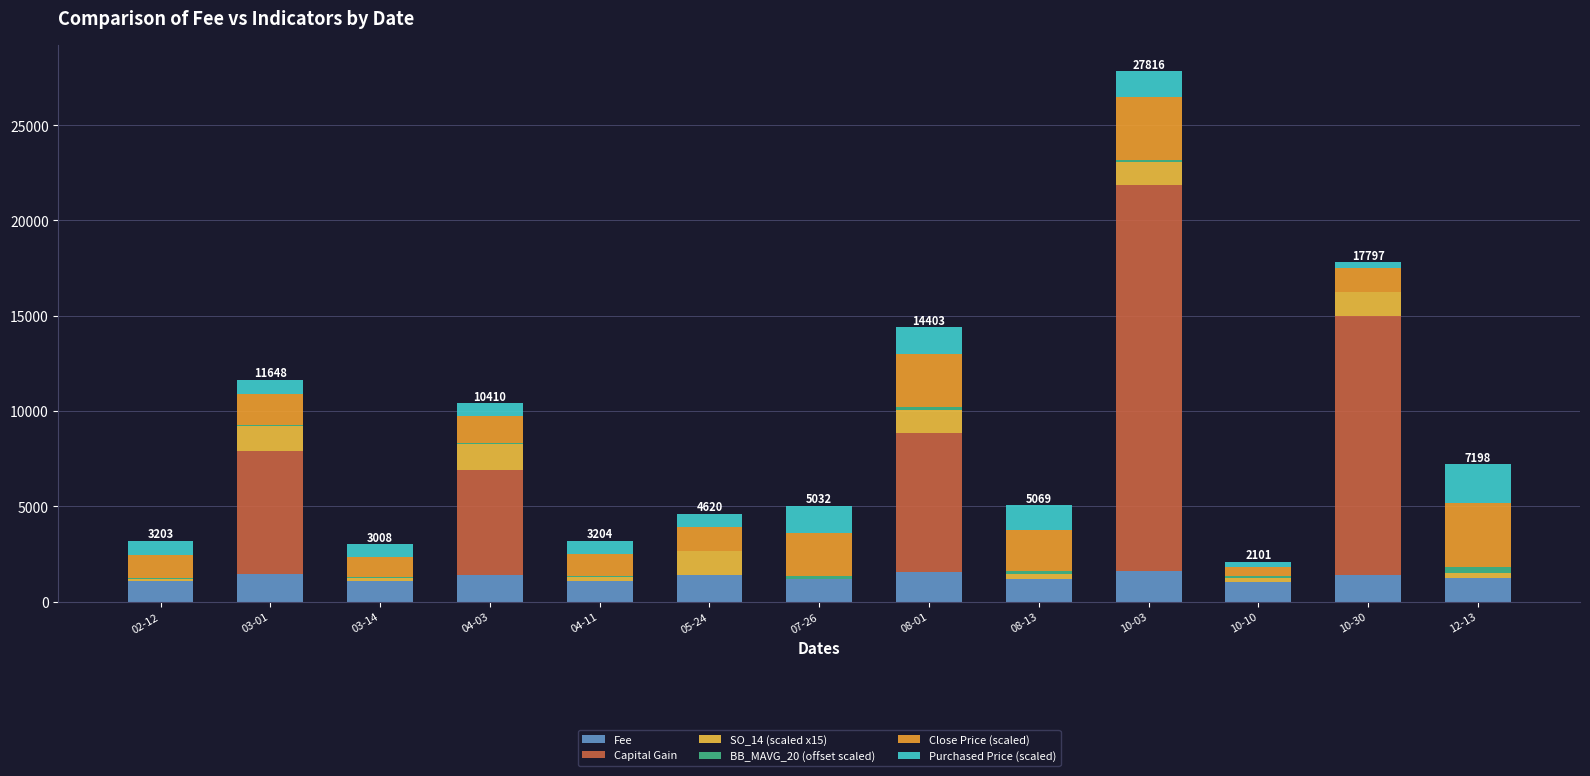

How many distinct data groups are displayed?

6